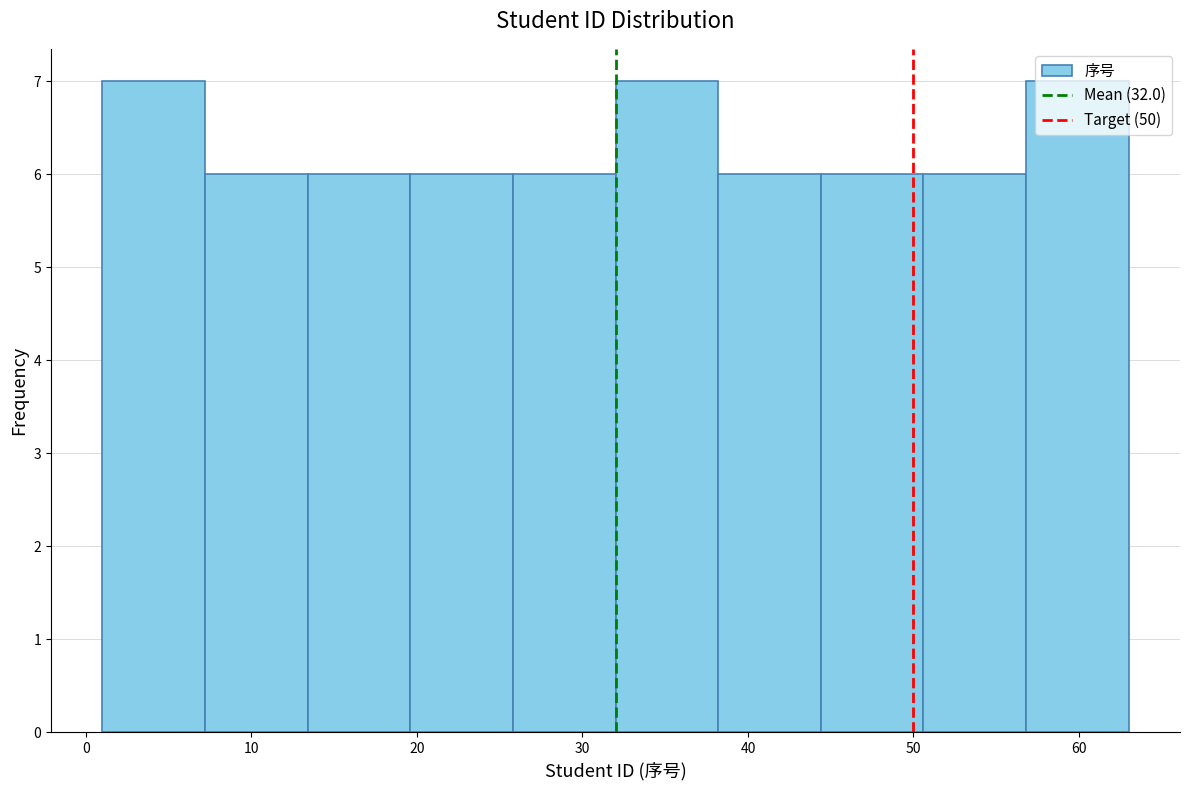

Reading left to right, list every bar in this chart as the range it spans on the x-axis followed by its height. Neither the bar edges nor the heights are printed on the chart, so give them approximately, as read against the axes.

1.0 to 7.2: 7
7.2 to 13.4: 6
13.4 to 19.6: 6
19.6 to 25.8: 6
25.8 to 32.0: 6
32.0 to 38.2: 7
38.2 to 44.4: 6
44.4 to 50.6: 6
50.6 to 56.8: 6
56.8 to 63.0: 7